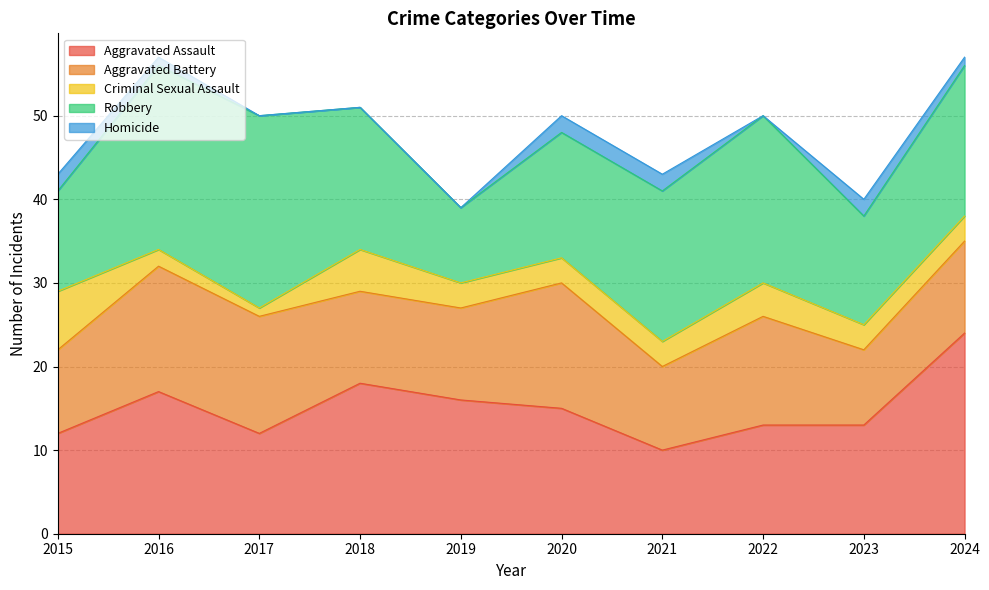

Between 2019 and 2021, which is larger?

2019